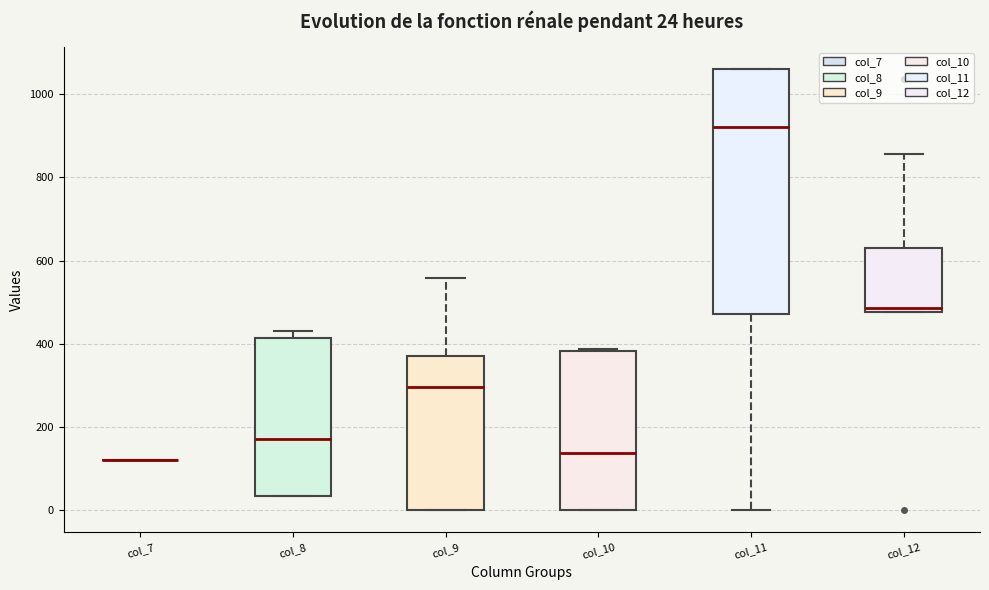

Which box is the tallest, from its lower edge to its upper edge?

col_11